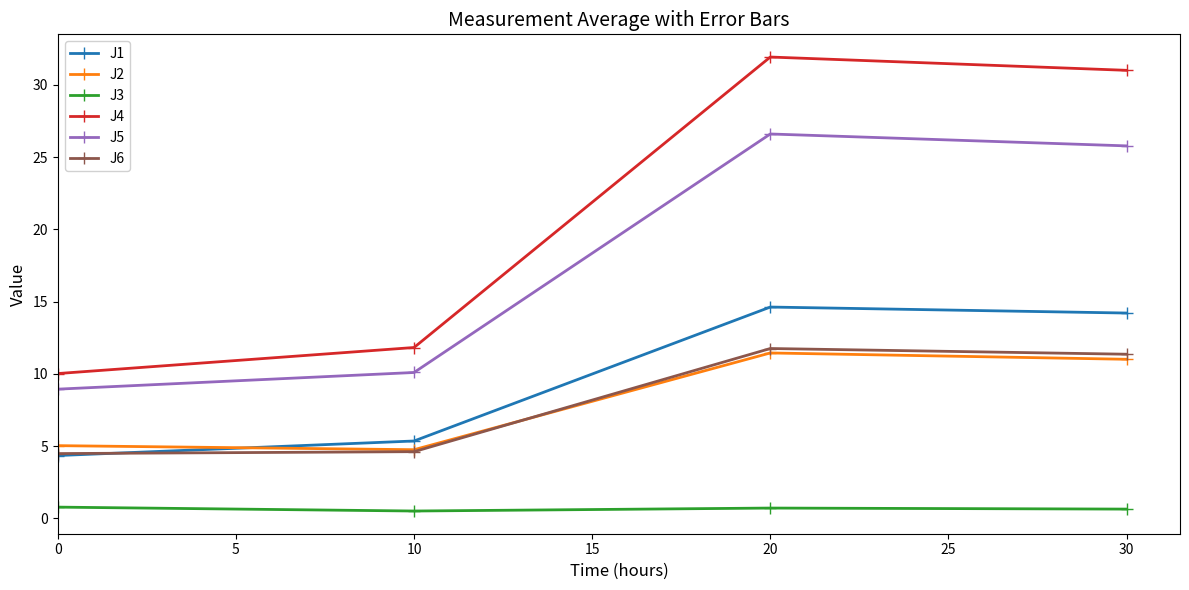

At which category does the chart reach its peak across all series?

20